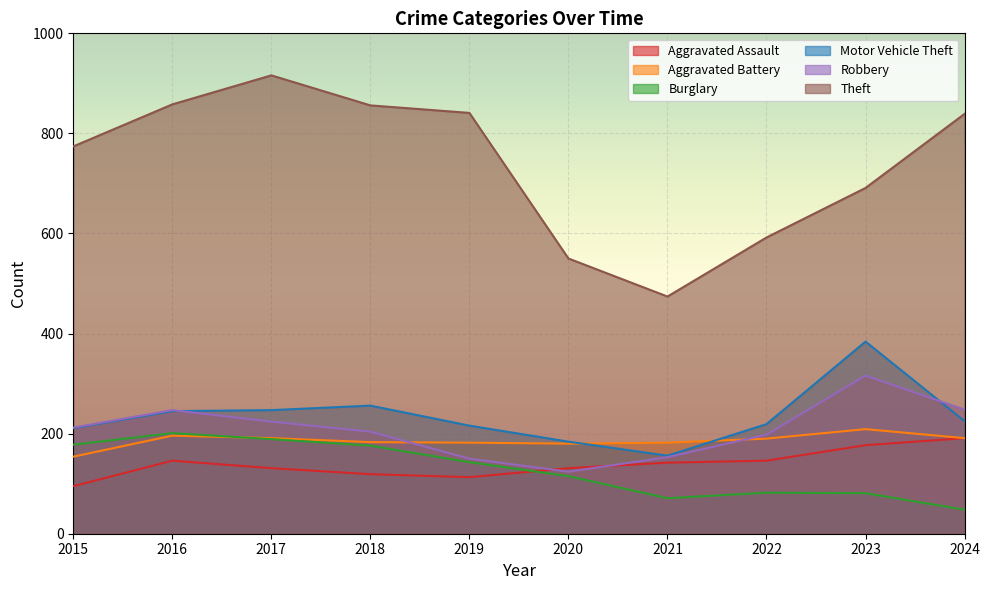

How many data points in Robbery are above 212?

4